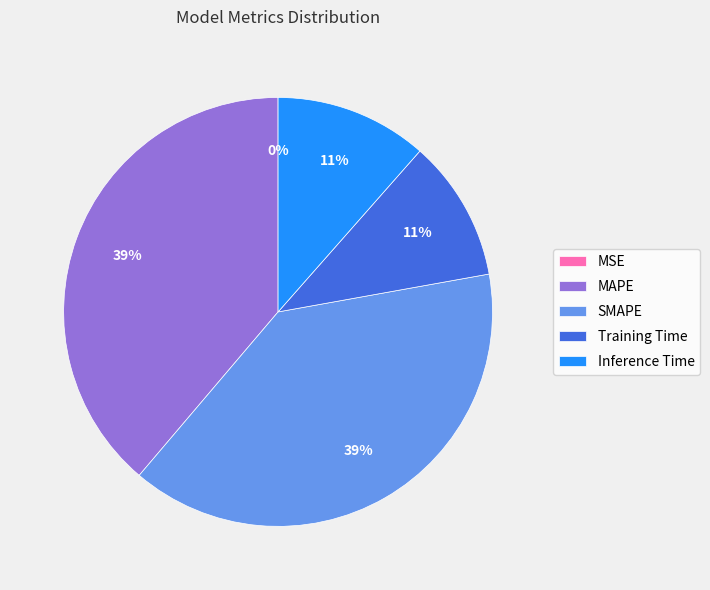

To the nearest percent, what is the average slice percentage?

20%